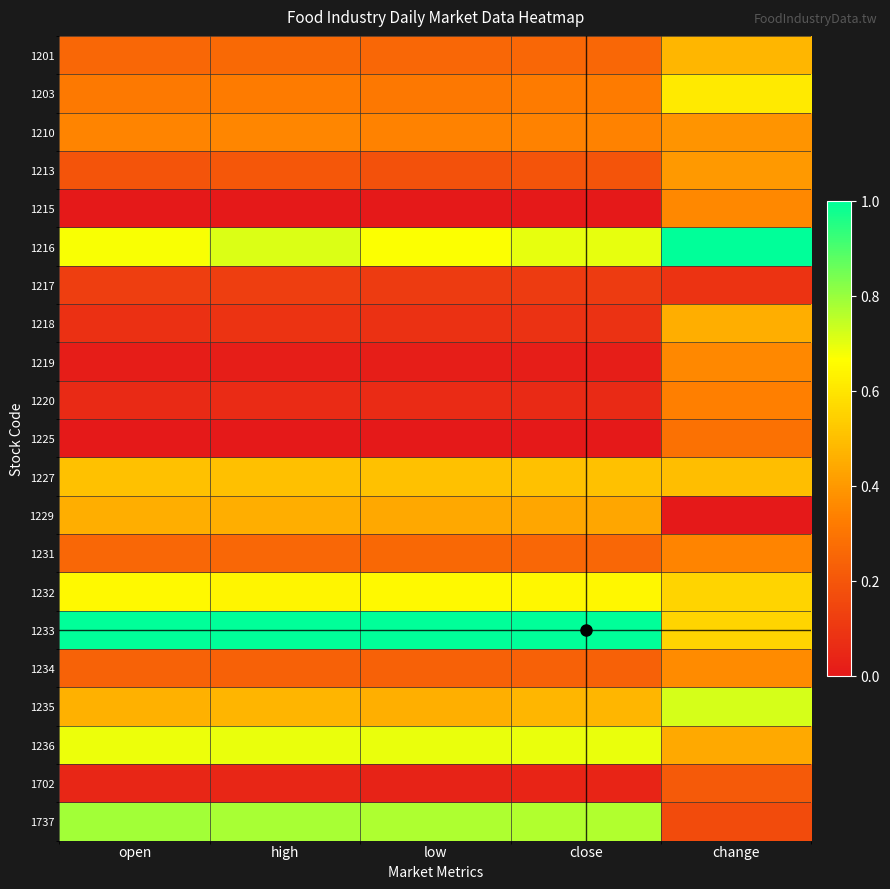

What is the total value across all series at low?

7.1